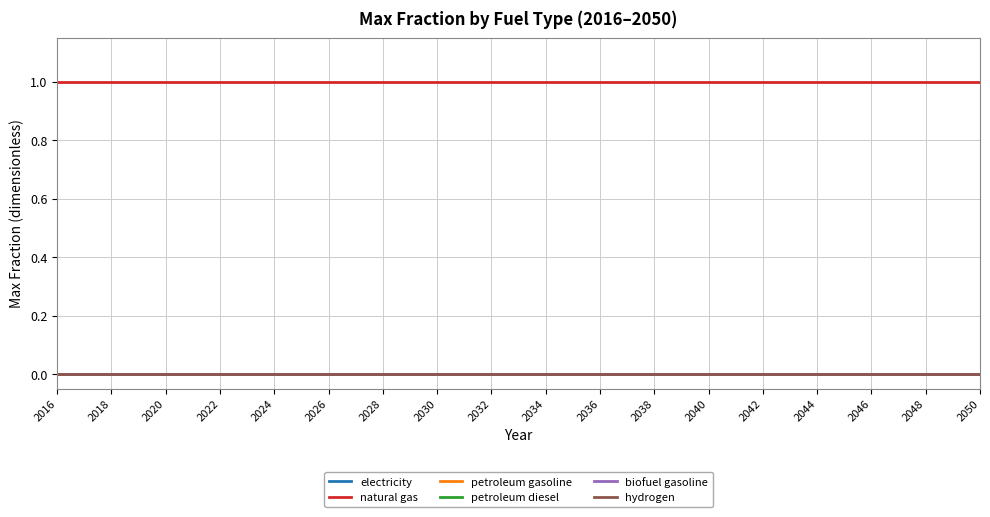

At how many categories does at least one series exceed 0?

35